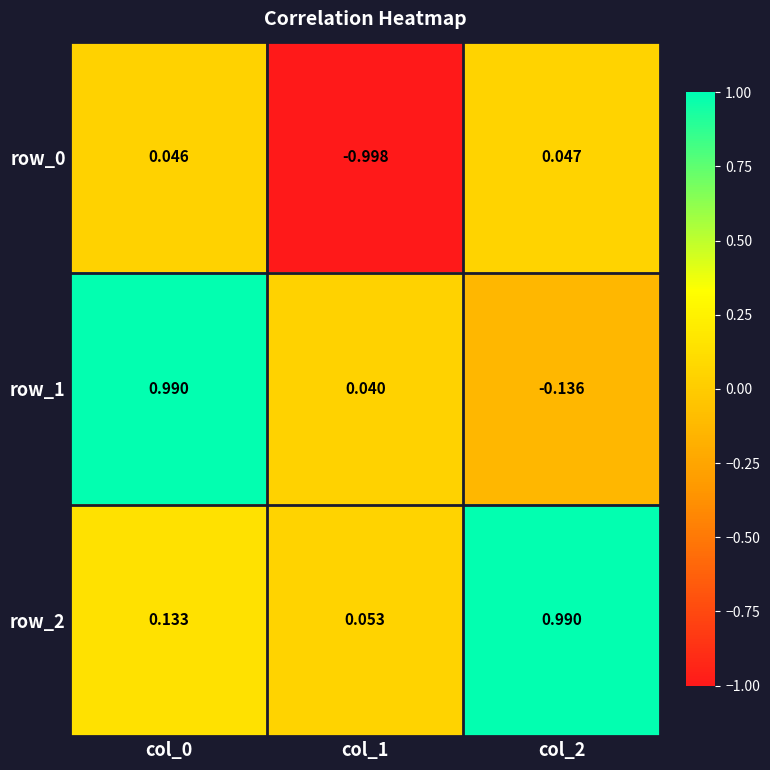

Is the value of row_0 at col_2 greater than the value of row_1 at col_2?

Yes